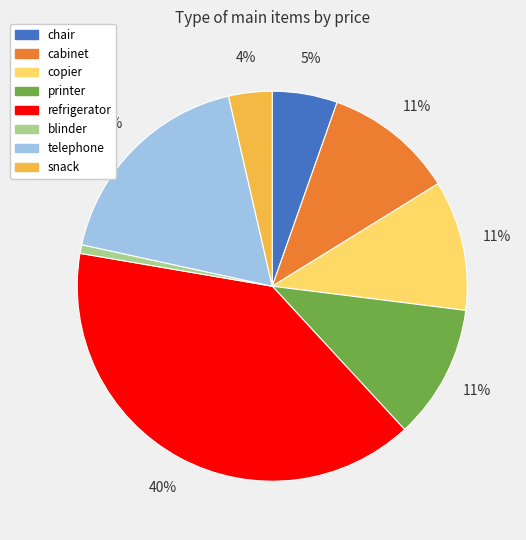

Which category has the biggest portion of the pie?

refrigerator